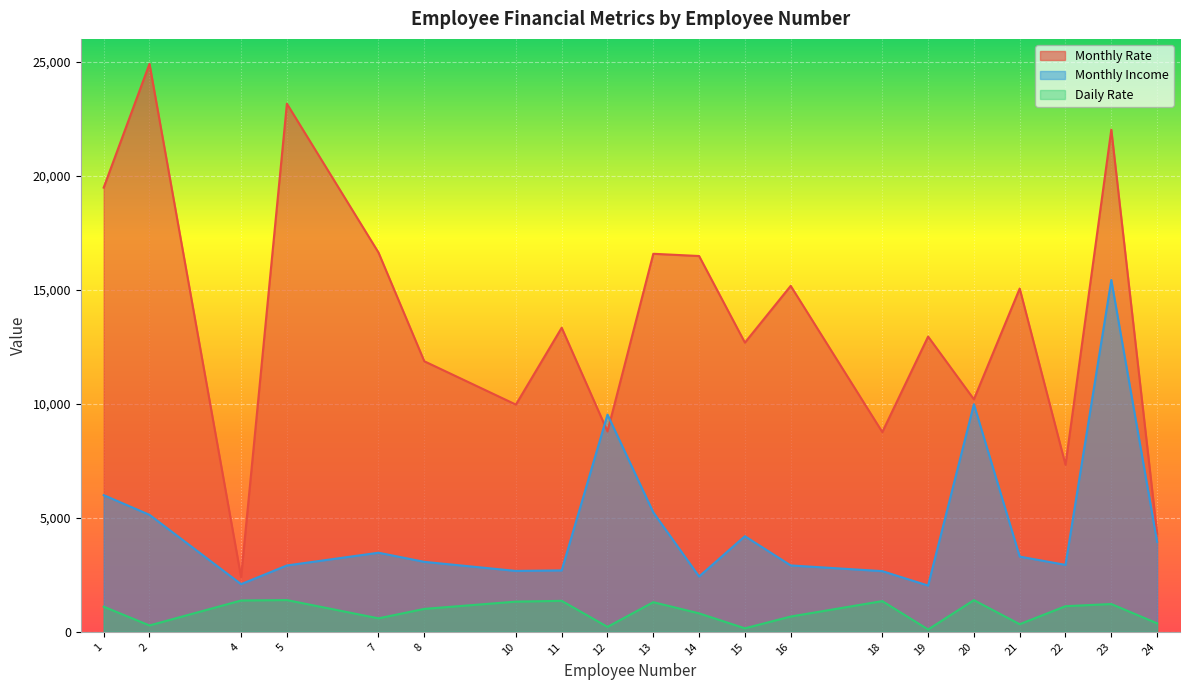

At how many categories does at least one series exceed 8886?

16